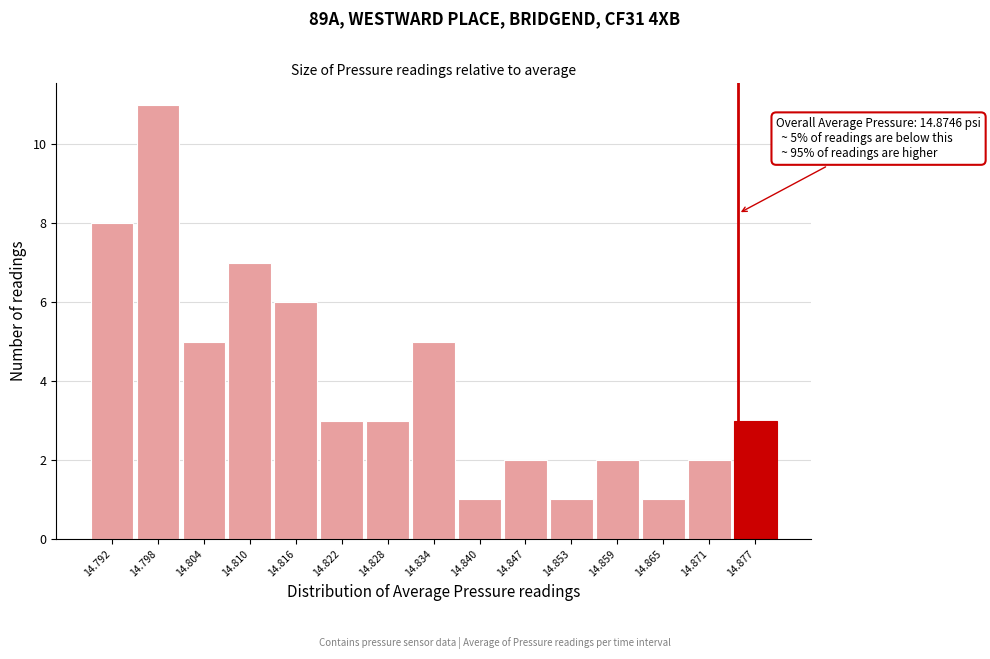

Over which range of the x-axis is the bar tallest?

14.795 to 14.801